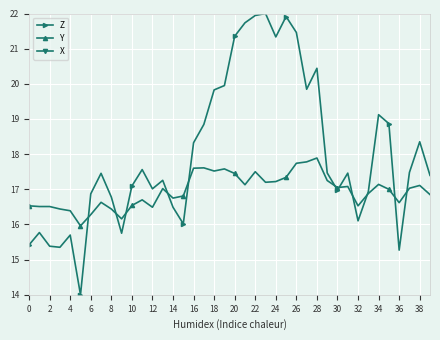

True or false: Y has a value of 17.1 at 34.

True